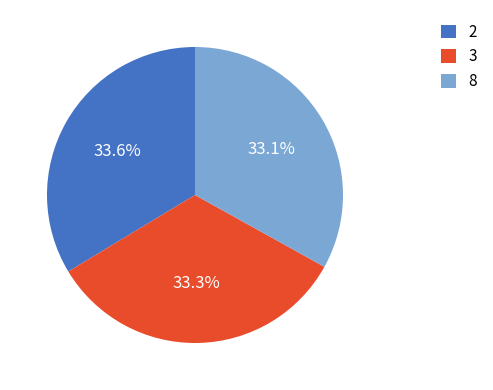

Combined, what portion of the pie is 2 and 8?

66.7%